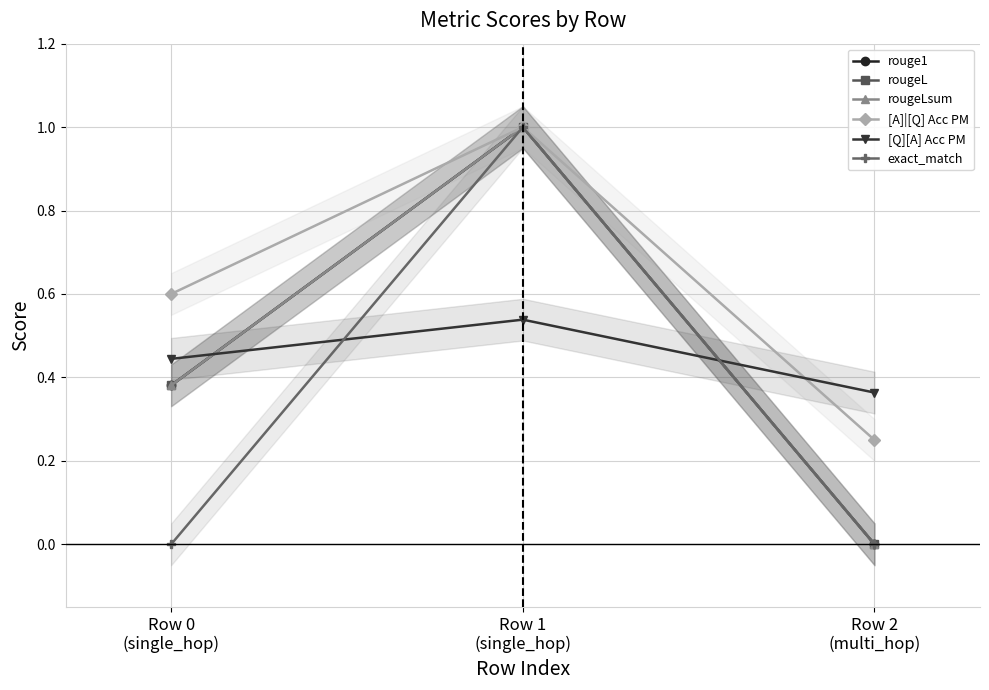

What is the sum of the [A]|[Q] Acc PM values at Row 2
(multi_hop) and Row 1
(single_hop)?

1.2